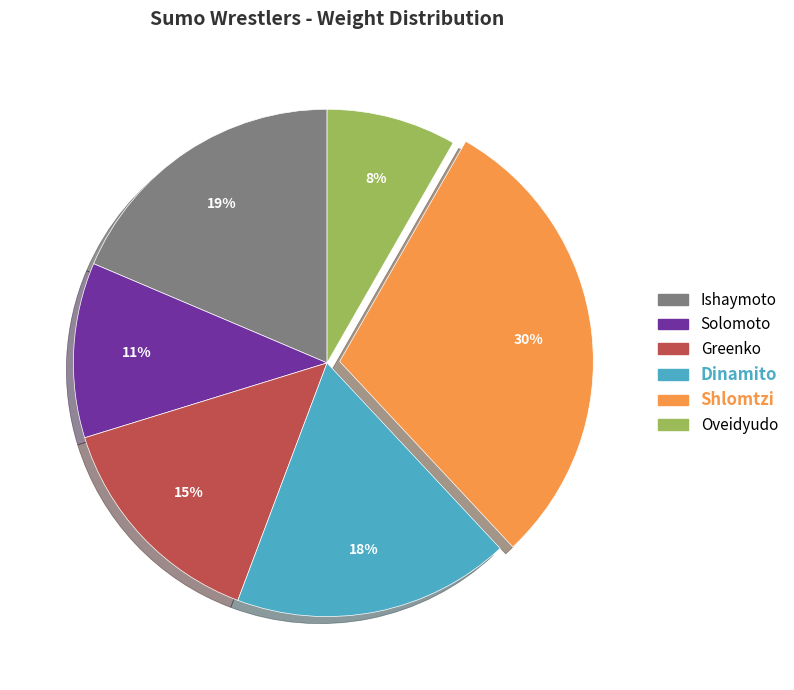

To the nearest percent, what portion does Oveidyudo represent?

8%